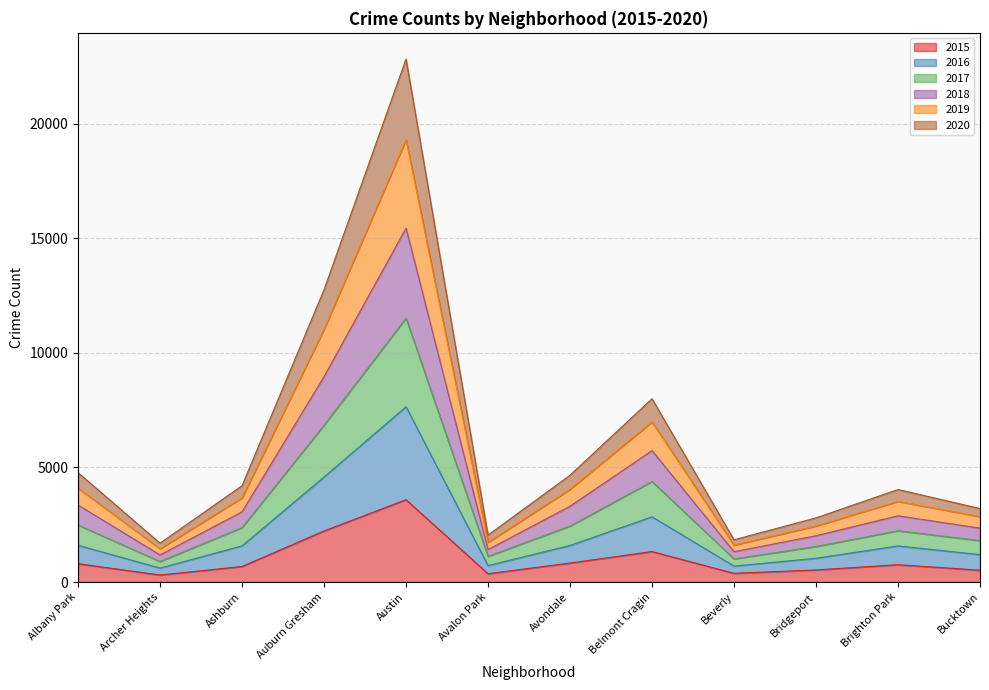

The 2016 series shows 1038 at Bridgeport. True or false?

True